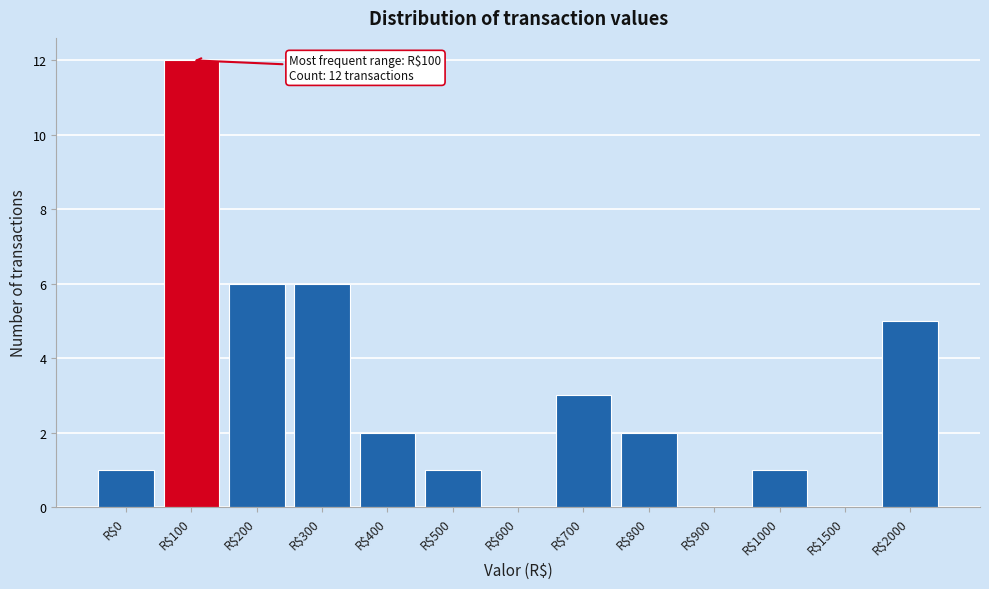

The value at R$800 is 3. True or false?

False